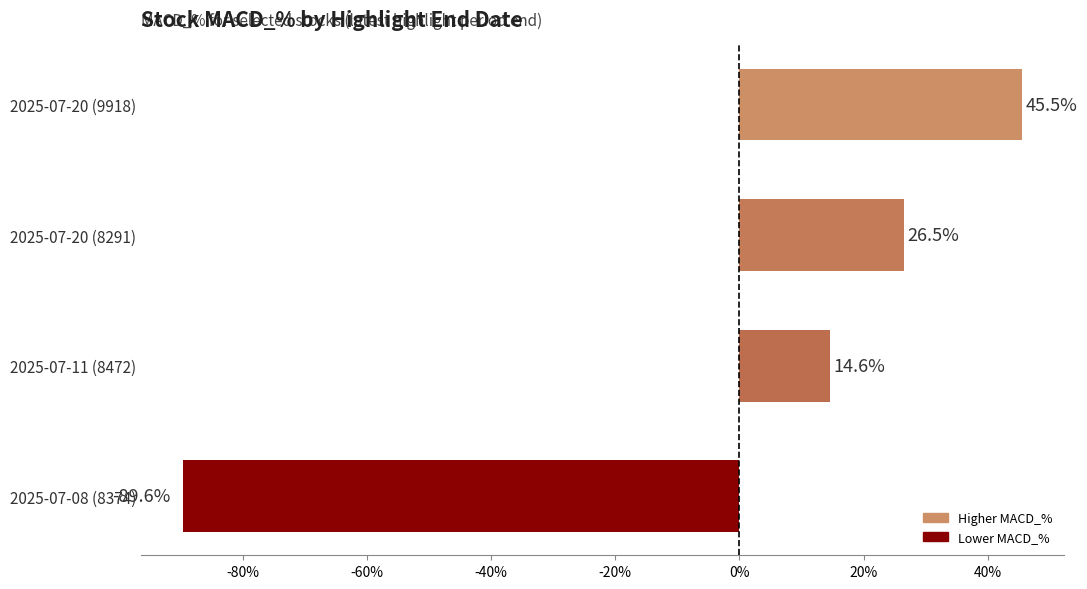

What is the difference between the maximum and second lowest values?

31.0